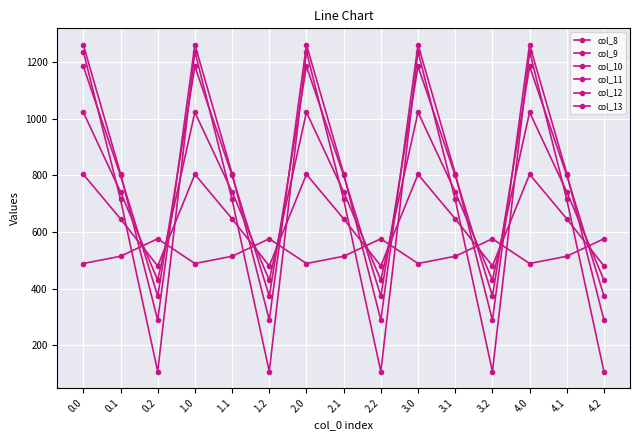

At which label is col_12 closest to 775?

0.1